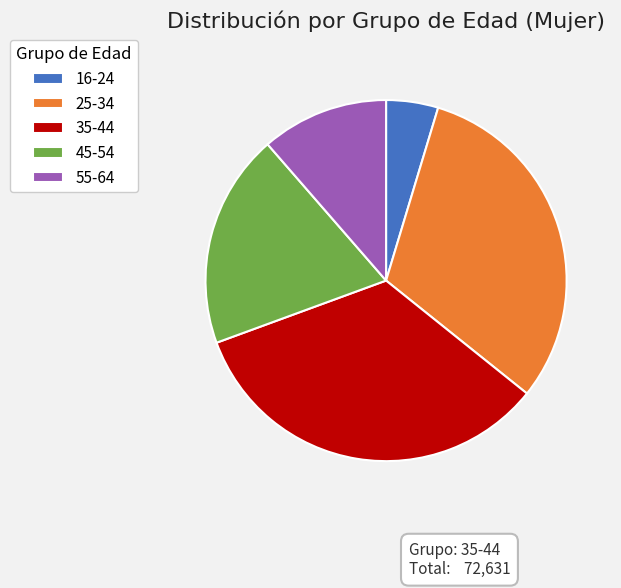

Rank the categories by value from lowest to highest.

16-24, 55-64, 45-54, 25-34, 35-44